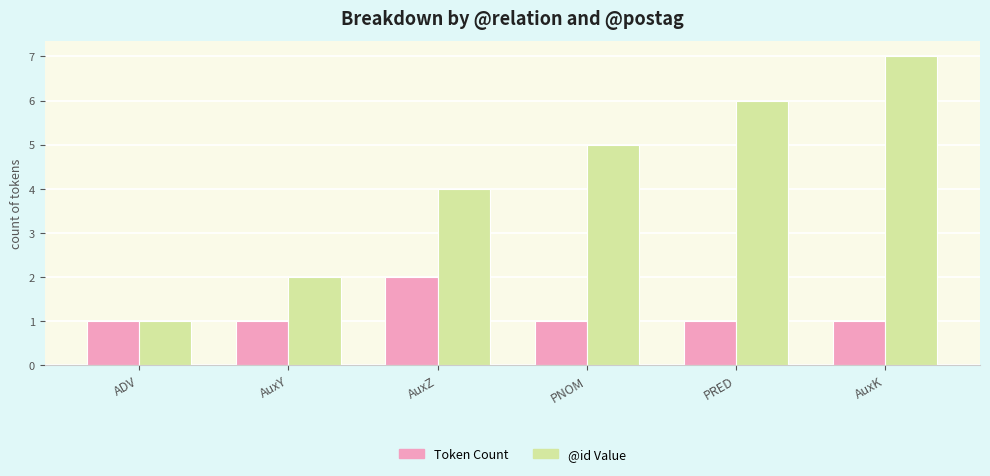

Reading left to right, what are all the values shown in this chart?

Token Count: 1	1	2	1	1	1
@id Value: 1	2	4	5	6	7